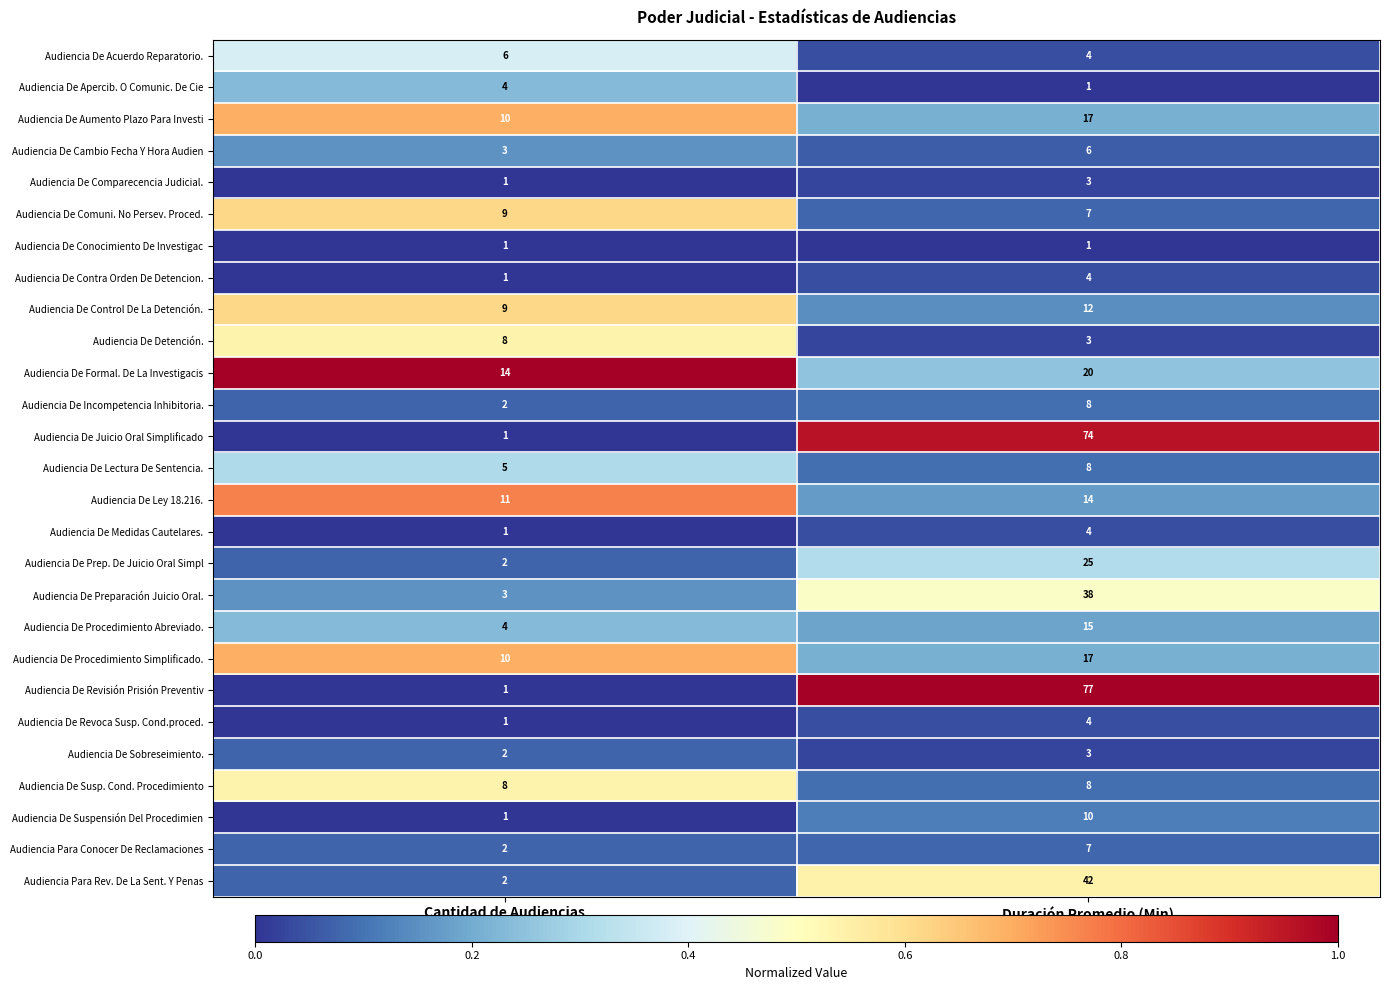

What is the total value across all series at Cantidad de Audiencias?

122